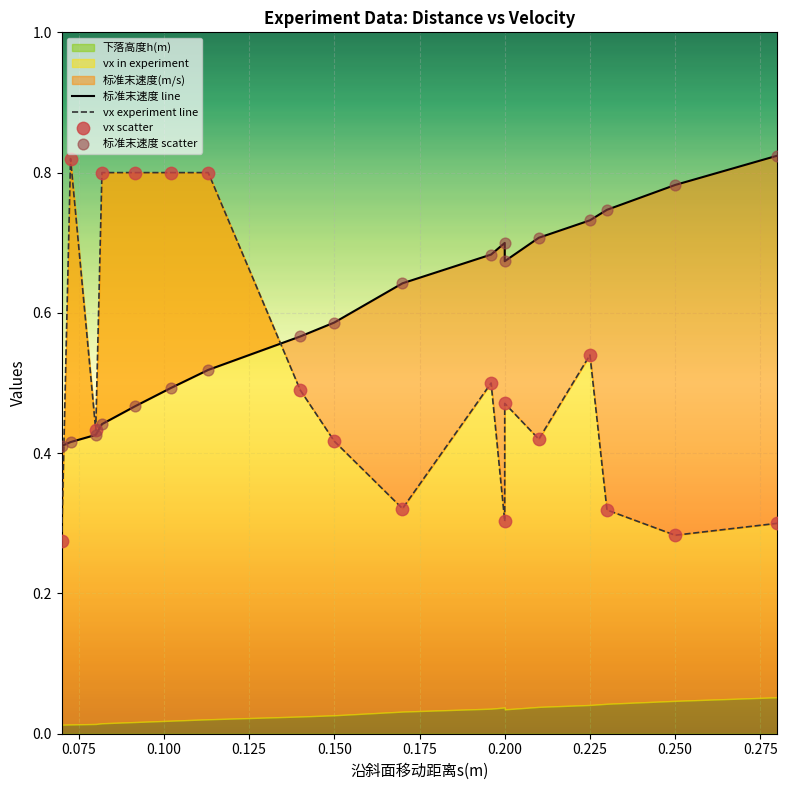

At how many categories does at least one series exceed 0?

18